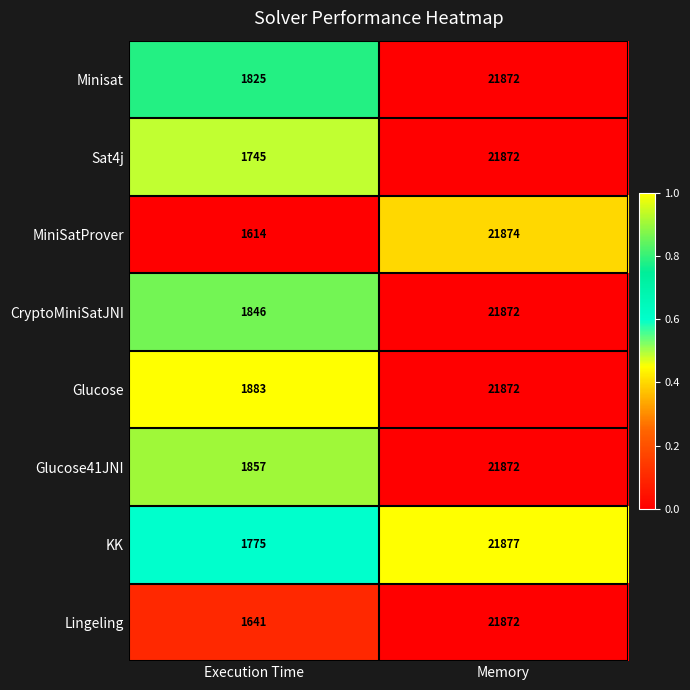

Which series has the largest total across all categories?

Glucose